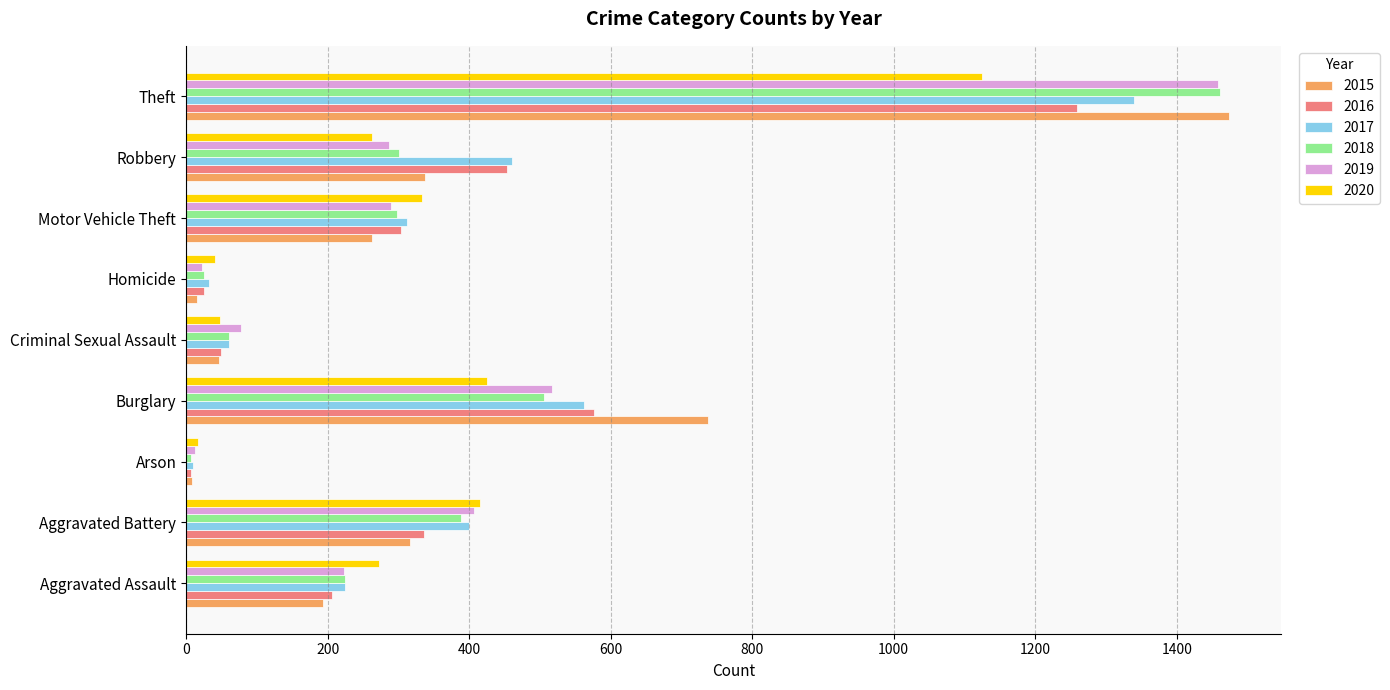

List the labels in order of 2017 value, smallest first.

Arson, Homicide, Criminal Sexual Assault, Aggravated Assault, Motor Vehicle Theft, Aggravated Battery, Robbery, Burglary, Theft